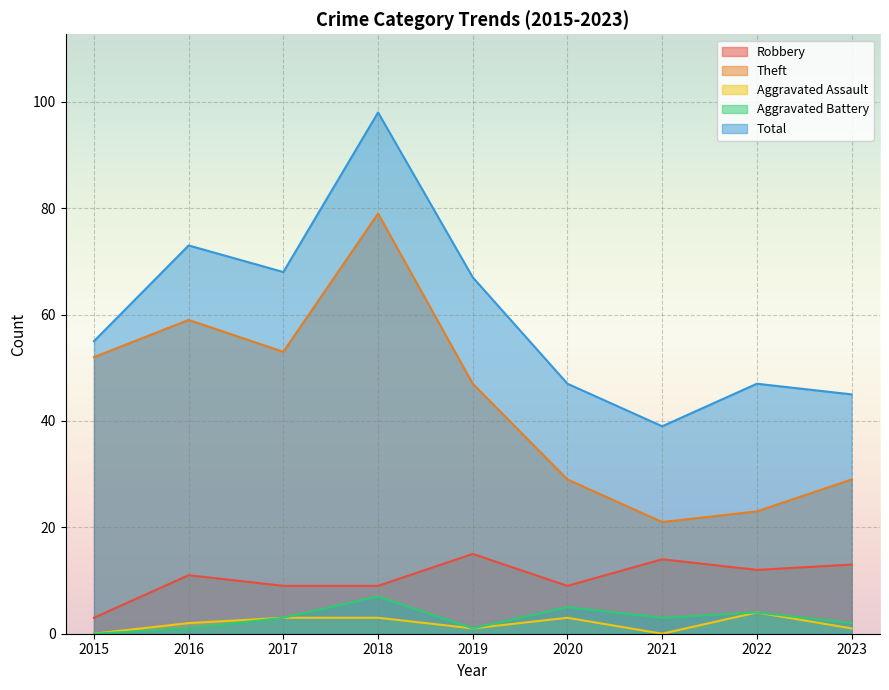

Reading left to right, what are all the values shown in this chart?

Robbery: 3	11	9	9	15	9	14	12	13
Theft: 52	59	53	79	47	29	21	23	29
Aggravated Assault: 0	2	3	3	1	3	0	4	1
Aggravated Battery: 0	1	3	7	1	5	3	4	2
Total: 55	73	68	98	67	47	39	47	45